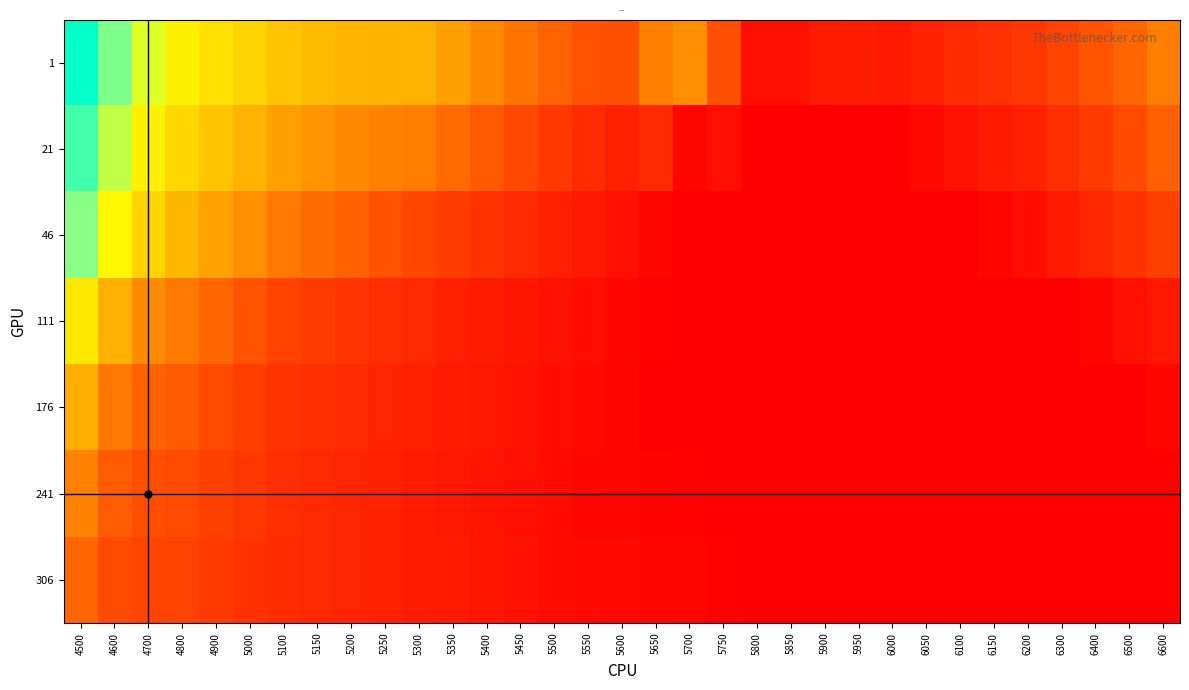

Reading left to right, list all the values displayed in this chart.

1: 4500=1.2	4600=1.0	4700=0.9	4800=0.8	4900=0.7	5000=0.7	5100=0.6	5150=0.6	5200=0.6	5250=0.6	5300=0.6	5350=0.5	5400=0.5	5450=0.4	5500=0.4	5550=0.4	5600=0.4	5650=0.5	5700=0.5	5750=0.3	5800=0.1	5850=0.2	5900=0.2	5950=0.2	6000=0.2	6050=0.2	6100=0.2	6150=0.3	6200=0.3	6300=0.3	6400=0.4	6500=0.4	6600=0.5
21: 4500=1.1	4600=0.9	4700=0.8	4800=0.7	4900=0.6	5000=0.6	5100=0.5	5150=0.5	5200=0.5	5250=0.5	5300=0.5	5350=0.4	5400=0.4	5450=0.3	5500=0.3	5550=0.2	5600=0.2	5650=0.2	5700=0.1	5750=0.2	5800=0.1	5850=0.1	5900=0.1	5950=0.1	6000=0.1	6050=0.1	6100=0.2	6150=0.2	6200=0.2	6300=0.3	6400=0.3	6500=0.3	6600=0.4
46: 4500=1.0	4600=0.8	4700=0.7	4800=0.6	4900=0.5	5000=0.5	5100=0.5	5150=0.4	5200=0.4	5250=0.4	5300=0.3	5350=0.3	5400=0.3	5450=0.2	5500=0.2	5550=0.2	5600=0.2	5650=0.1	5700=0.1	5750=0.1	5800=0.1	5850=0.1	5900=0.1	5950=0.1	6000=0.1	6050=0.1	6100=0.1	6150=0.1	6200=0.1	6300=0.2	6400=0.2	6500=0.3	6600=0.3
111: 4500=0.7	4600=0.6	4700=0.5	4800=0.4	4900=0.4	5000=0.4	5100=0.3	5150=0.3	5200=0.3	5250=0.3	5300=0.2	5350=0.2	5400=0.2	5450=0.2	5500=0.2	5550=0.1	5600=0.1	5650=0.1	5700=0.1	5750=0.1	5800=0.1	5850=0.1	5900=0.1	5950=0.1	6000=0.1	6050=0.1	6100=0.1	6150=0.1	6200=0.1	6300=0.1	6400=0.1	6500=0.2	6600=0.2
176: 4500=0.6	4600=0.5	4700=0.4	4800=0.4	4900=0.3	5000=0.3	5100=0.3	5150=0.3	5200=0.2	5250=0.2	5300=0.2	5350=0.2	5400=0.2	5450=0.2	5500=0.1	5550=0.1	5600=0.1	5650=0.1	5700=0.1	5750=0.1	5800=0.1	5850=0.1	5900=0.1	5950=0.1	6000=0.1	6050=0.1	6100=0.1	6150=0.1	6200=0.1	6300=0.1	6400=0.1	6500=0.1	6600=0.1
241: 4500=0.5	4600=0.4	4700=0.3	4800=0.3	4900=0.3	5000=0.3	5100=0.3	5150=0.2	5200=0.2	5250=0.2	5300=0.2	5350=0.2	5400=0.2	5450=0.2	5500=0.1	5550=0.1	5600=0.1	5650=0.1	5700=0.1	5750=0.1	5800=0.1	5850=0.1	5900=0.1	5950=0.1	6000=0.1	6050=0.1	6100=0.1	6150=0.1	6200=0.1	6300=0.1	6400=0.1	6500=0.1	6600=0.1
306: 4500=0.4	4600=0.3	4700=0.3	4800=0.3	4900=0.3	5000=0.3	5100=0.2	5150=0.2	5200=0.2	5250=0.2	5300=0.2	5350=0.2	5400=0.2	5450=0.2	5500=0.1	5550=0.1	5600=0.1	5650=0.1	5700=0.1	5750=0.1	5800=0.1	5850=0.1	5900=0.1	5950=0.1	6000=0.1	6050=0.1	6100=0.1	6150=0.1	6200=0.1	6300=0.1	6400=0.1	6500=0.1	6600=0.1